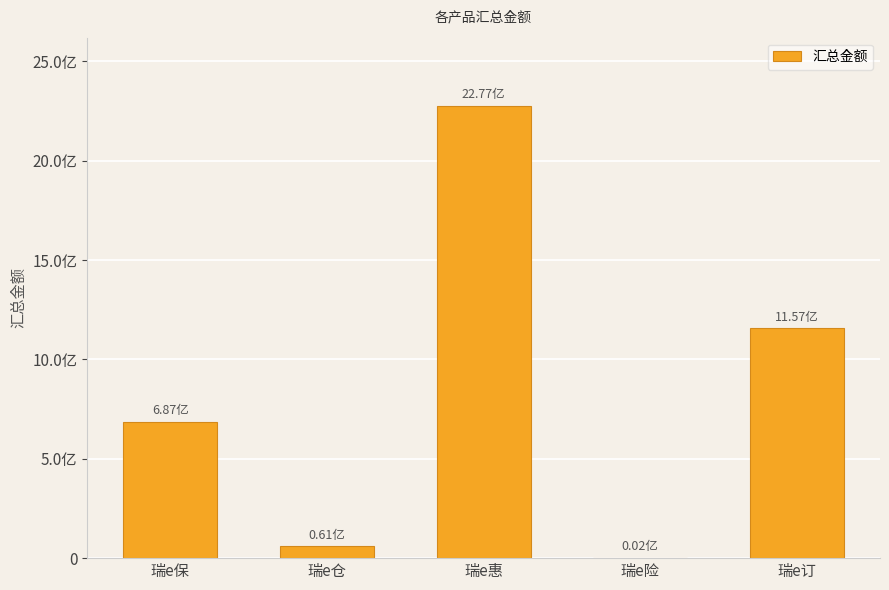

What is the change in value from 瑞e保 to 瑞e惠?

+1590295870.6